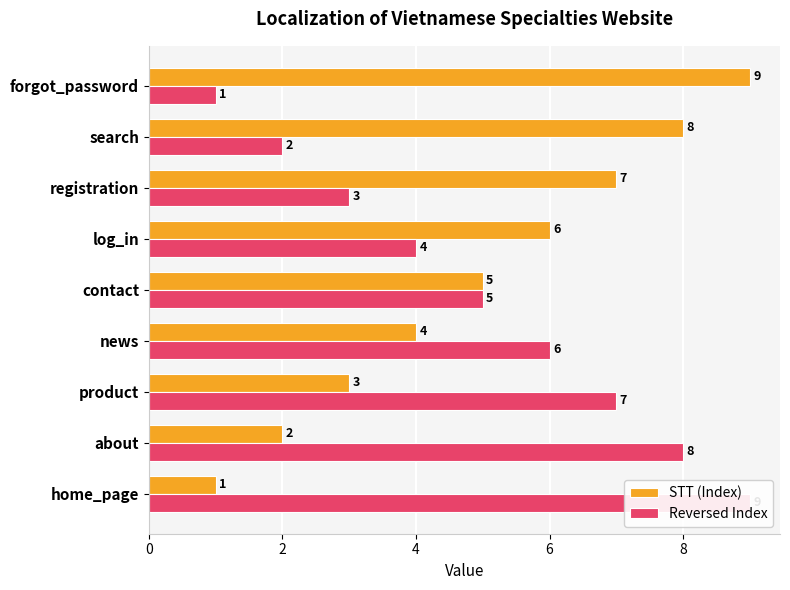

The value of STT (Index) at news is 4. True or false?

True